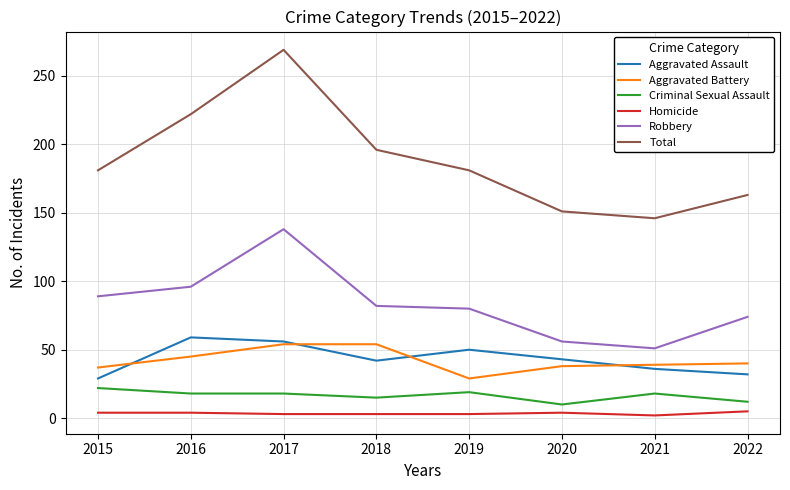

Between 2017 and 2021, which series saw the biggest shift?

Total